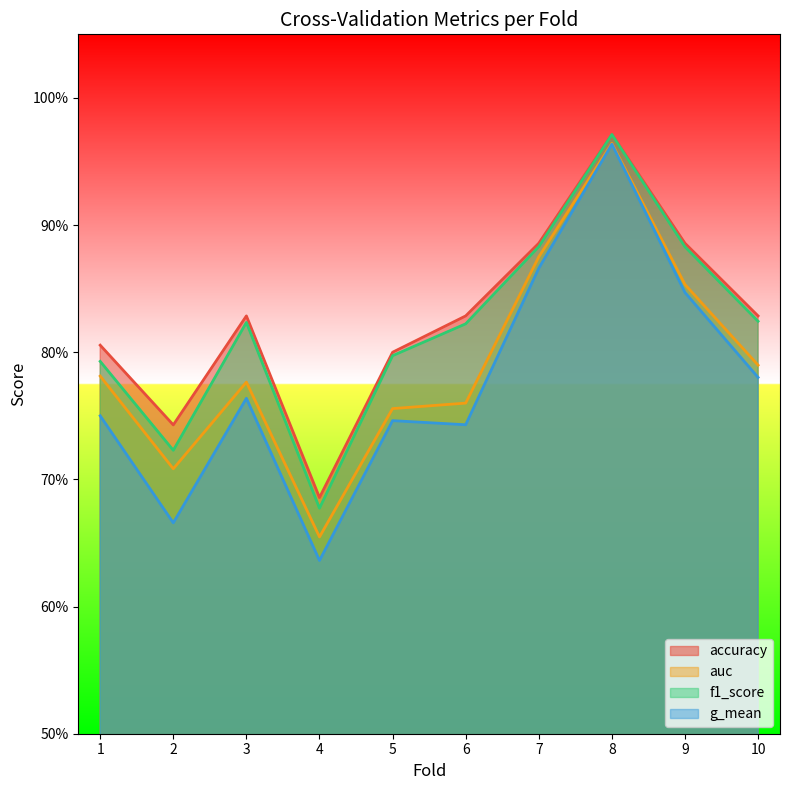

How many distinct data groups are displayed?

4